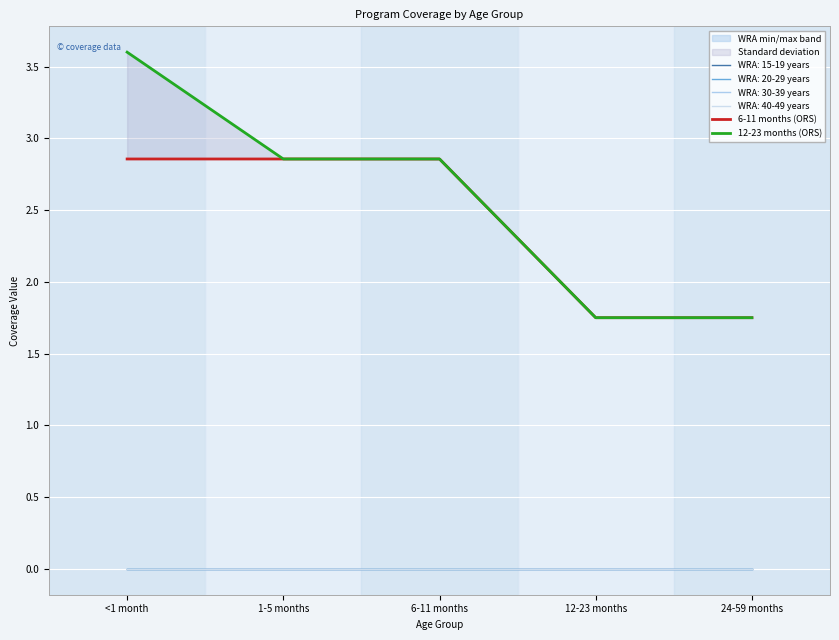

At which category does the chart reach its minimum across all series?

12-23 months